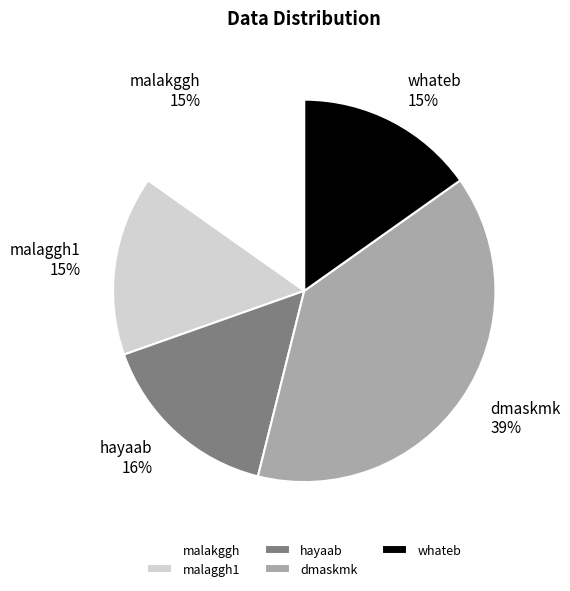

Is it true that hayaab is 24% of the pie?

False